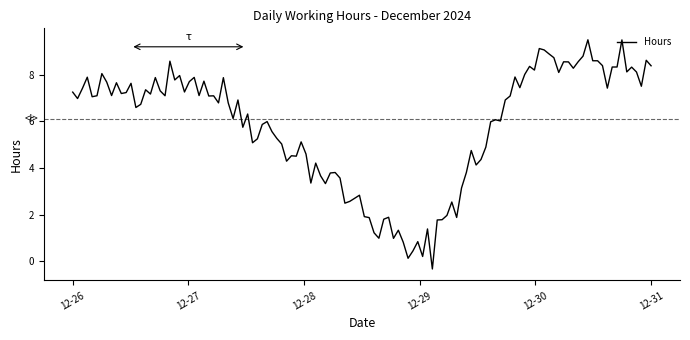

What is the difference between the maximum and minimum values?

9.8